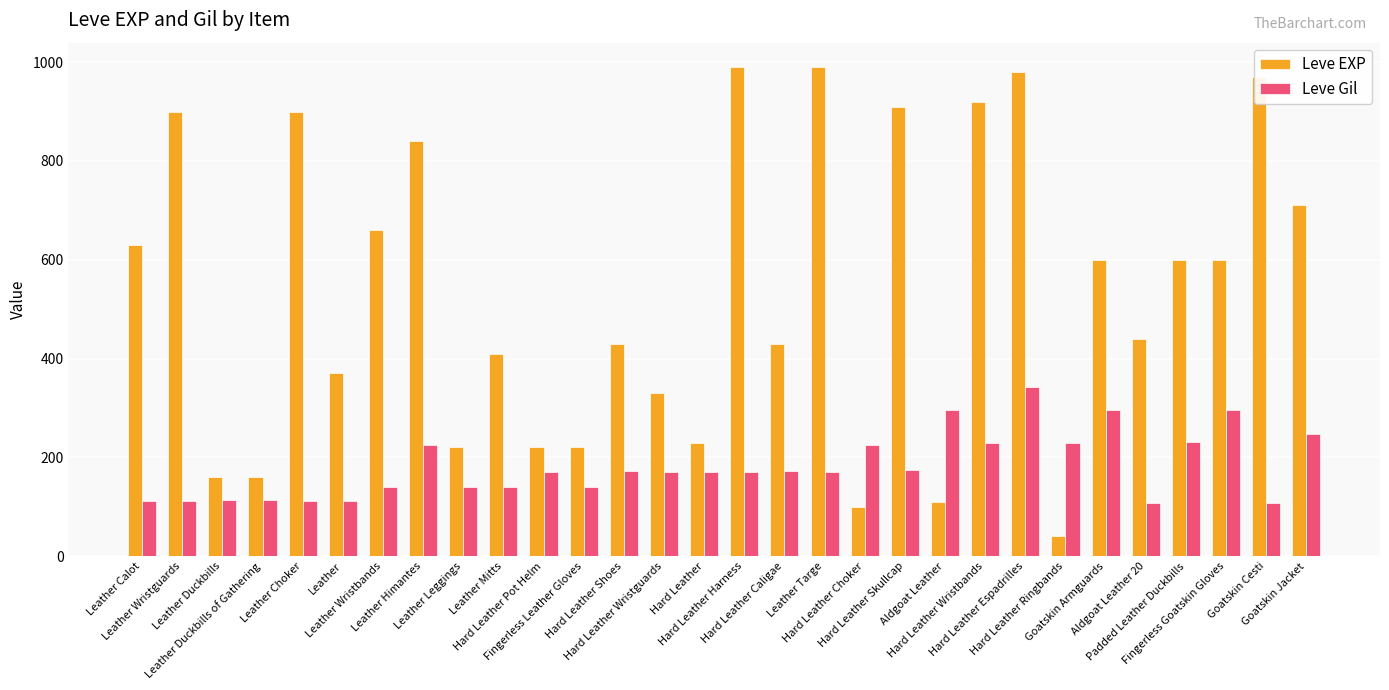

The Leve EXP series shows 900 at Leather Choker. True or false?

True